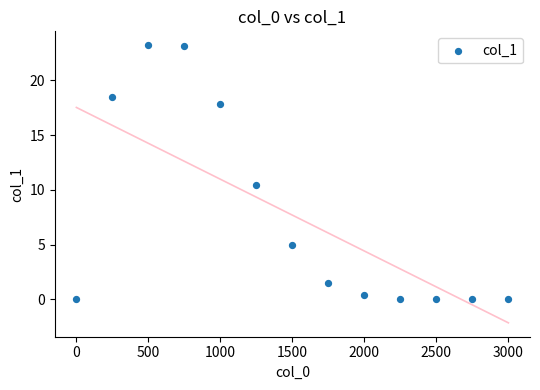

What is the range of X values (max minus min)?

3000.0